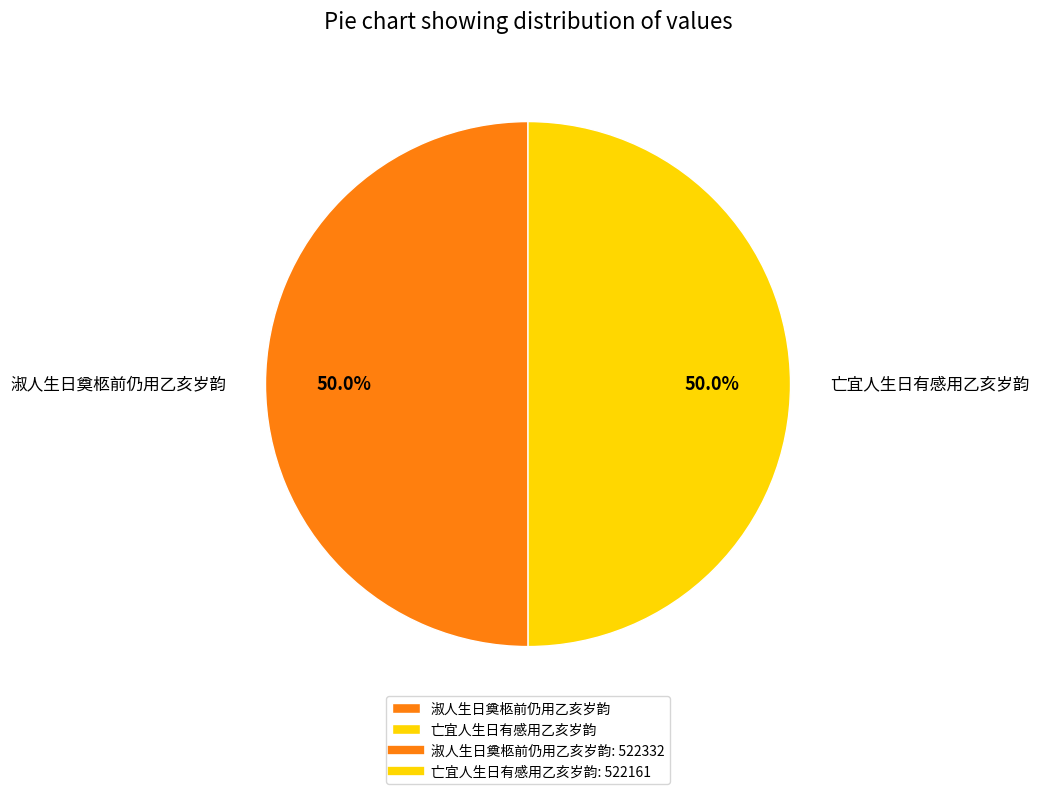

How much of the chart is everything except 淑人生日奠柩前仍用乙亥岁韵?

50.0%